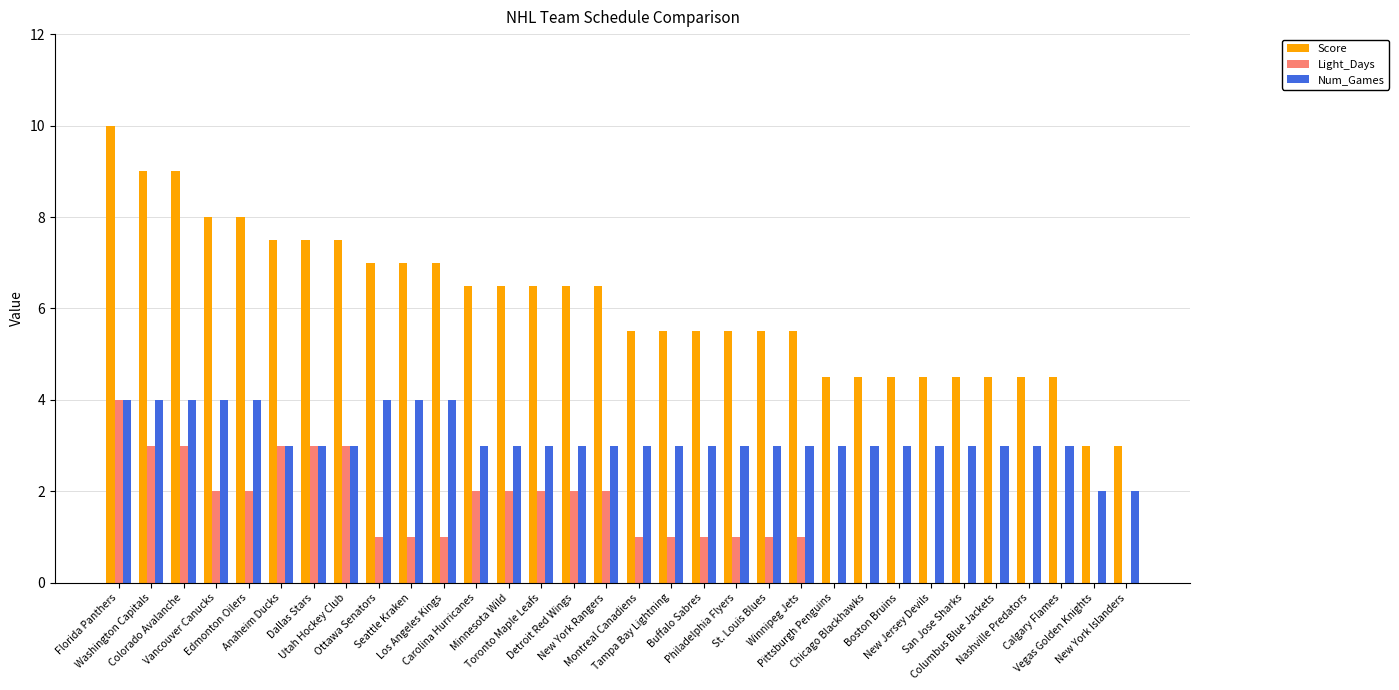

Which series has the largest total across all categories?

Score